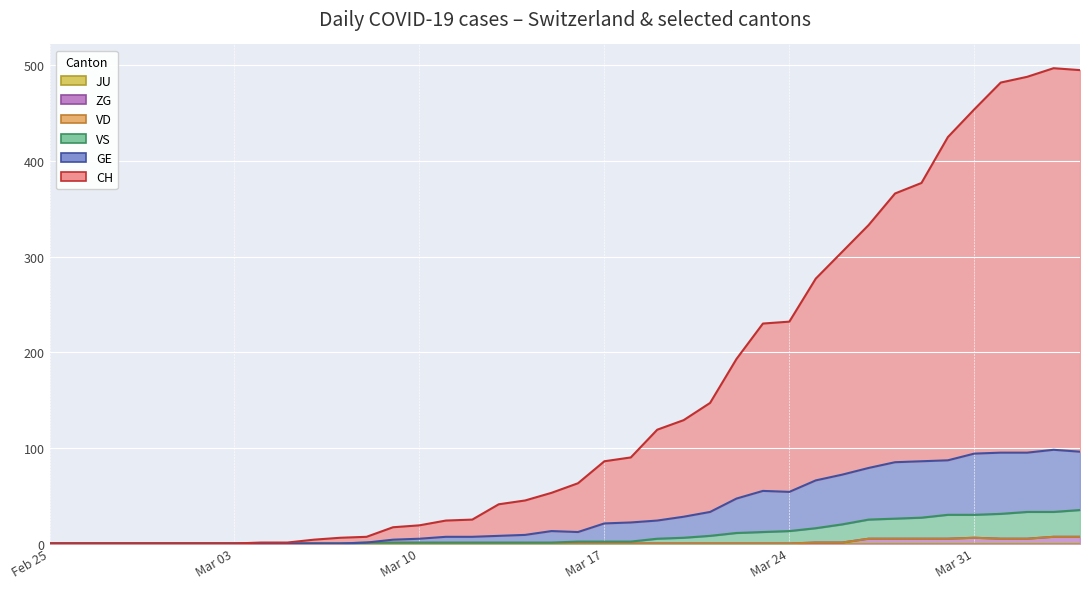

At which category does GE reach its first local valley?

2020-03-16